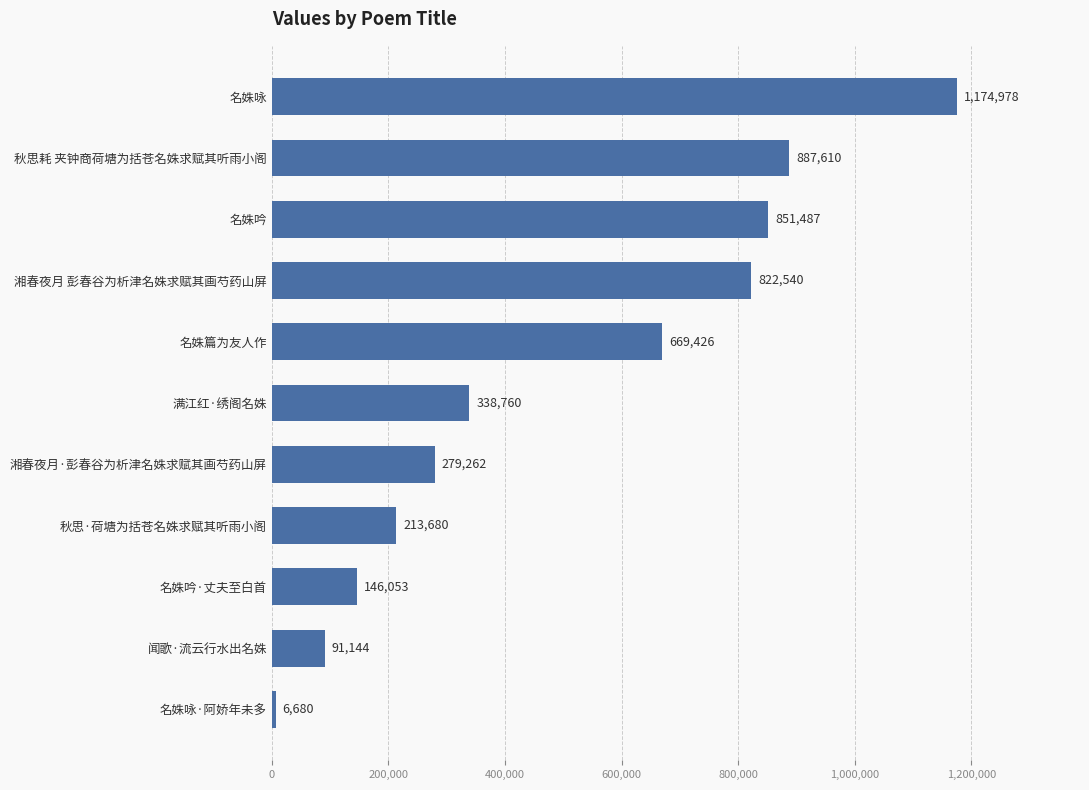

What is the ratio of the value at 名姝咏 to the value at 闻歌·流云行水出名姝?

12.9